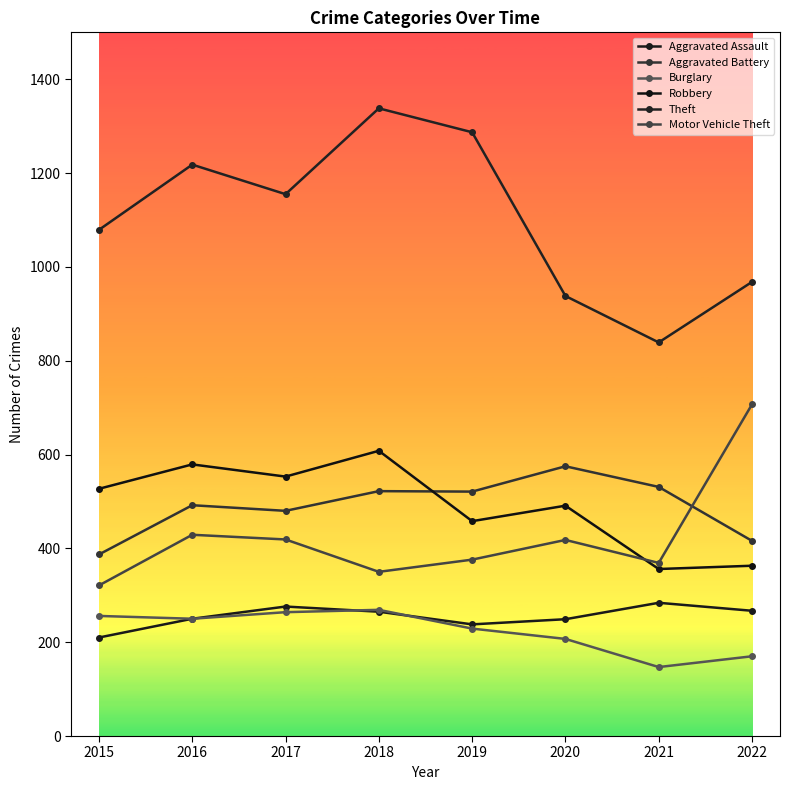

Which category has the highest value across all series?

2018